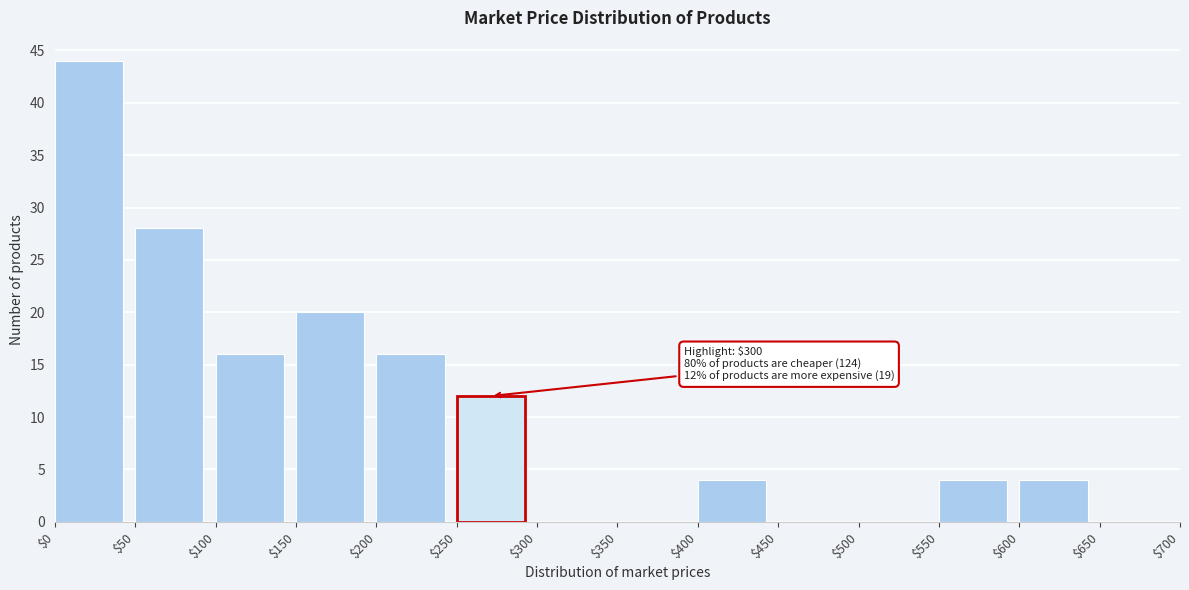

Which range on the x-axis has the tallest bar?

$0 to $50